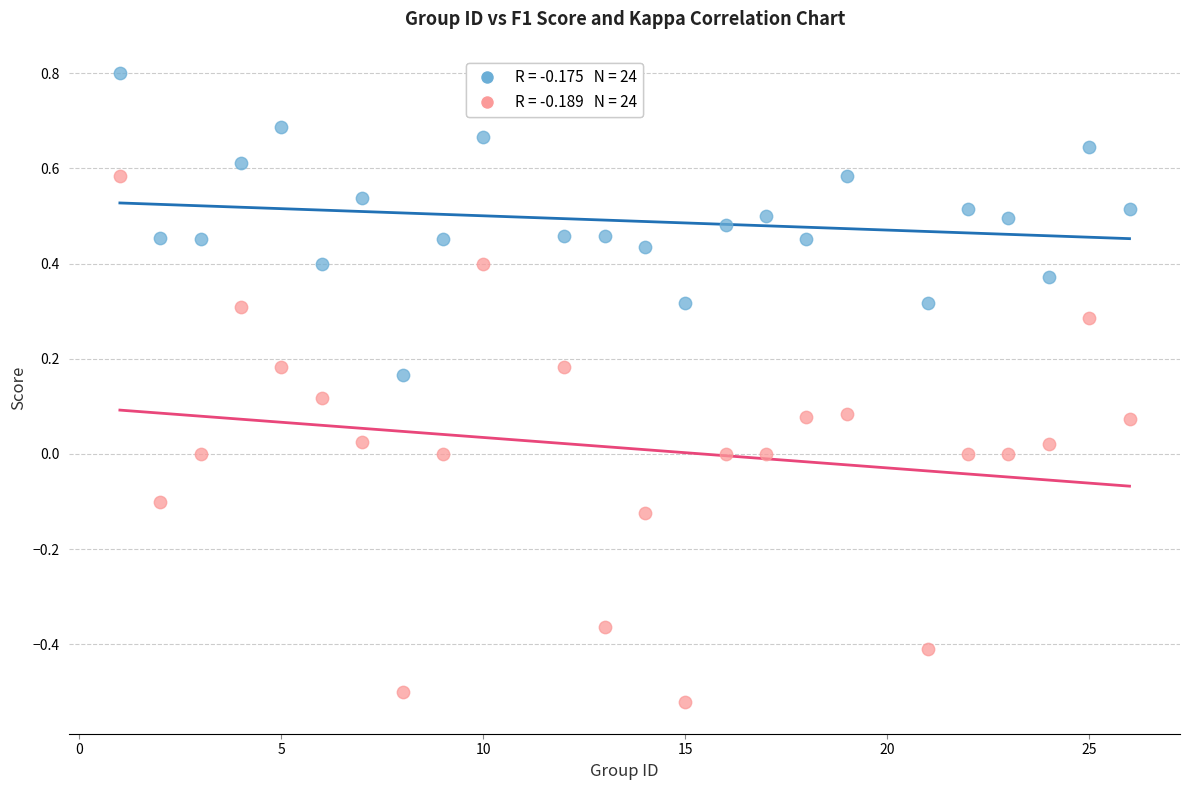

Across all data points, what is the range of Y values (max minus min)?

1.3